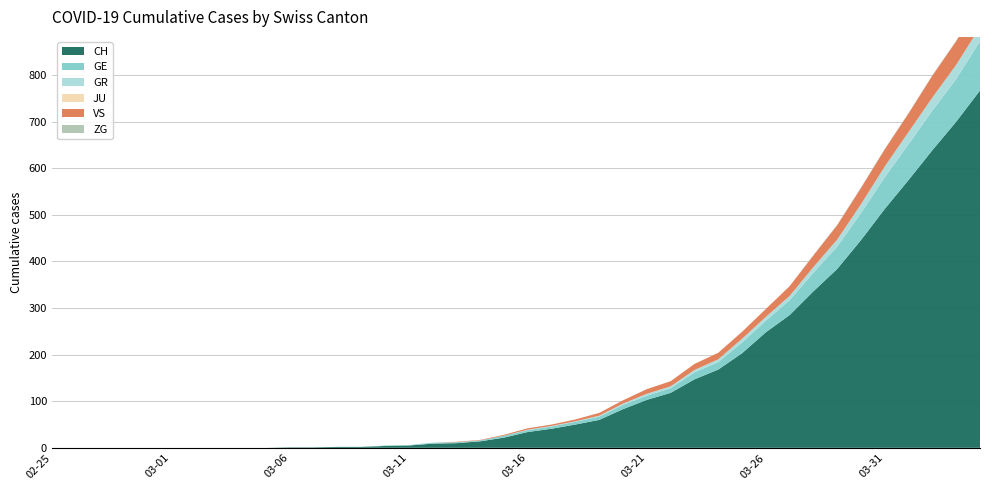

Reading left to right, transcribe all the data shown in this chart.

CH: 0	0	0	0	0	0	0	0	0	0	1	1	2	2	4	5	9	10	14	22	34	41	50	60	83	103	118	147	168	203	248	285	336	384	446	513	575	639	700	767
GE: 0	0	0	0	0	0	0	0	0	0	0	0	0	0	1	1	2	2	2	4	4	5	6	7	9	9	10	15	16	23	25	32	40	48	58	68	77	85	92	106
GR: 0	0	0	0	0	0	0	0	0	0	0	0	0	0	0	0	0	0	0	0	1	1	1	2	3	4	4	5	6	8	8	9	12	15	19	23	26	28	30	30
JU: 0	0	0	0	0	0	0	0	0	0	0	0	0	0	0	0	0	0	0	0	0	0	0	0	0	0	0	0	0	0	0	0	0	0	0	0	0	0	0	0
VS: 0	0	0	0	0	0	0	0	0	0	0	0	0	0	0	0	0	1	1	2	3	3	4	6	7	10	11	13	14	15	17	21	25	31	35	37	40	47	51	53
ZG: 0	0	0	0	0	0	0	0	0	0	0	0	0	0	0	0	0	0	0	0	0	0	0	0	0	0	0	0	0	0	0	0	1	1	1	1	1	1	1	2